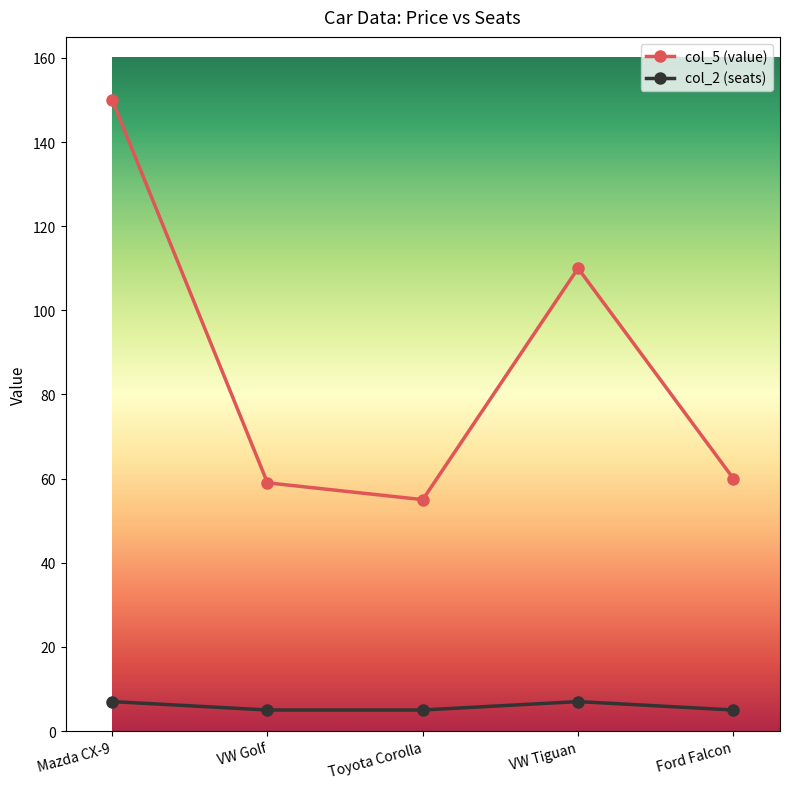

What is the sum of all col_2 (seats) values?

29